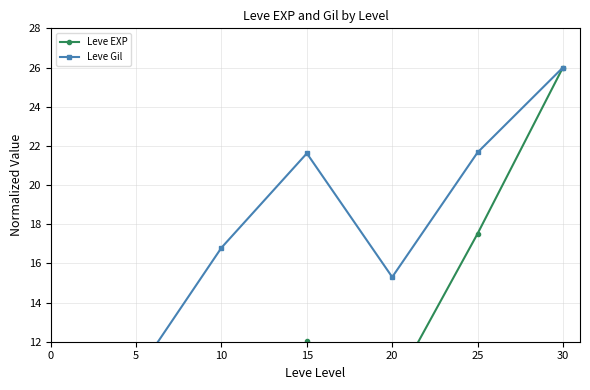

Which series has the widest spread of values?

Leve EXP